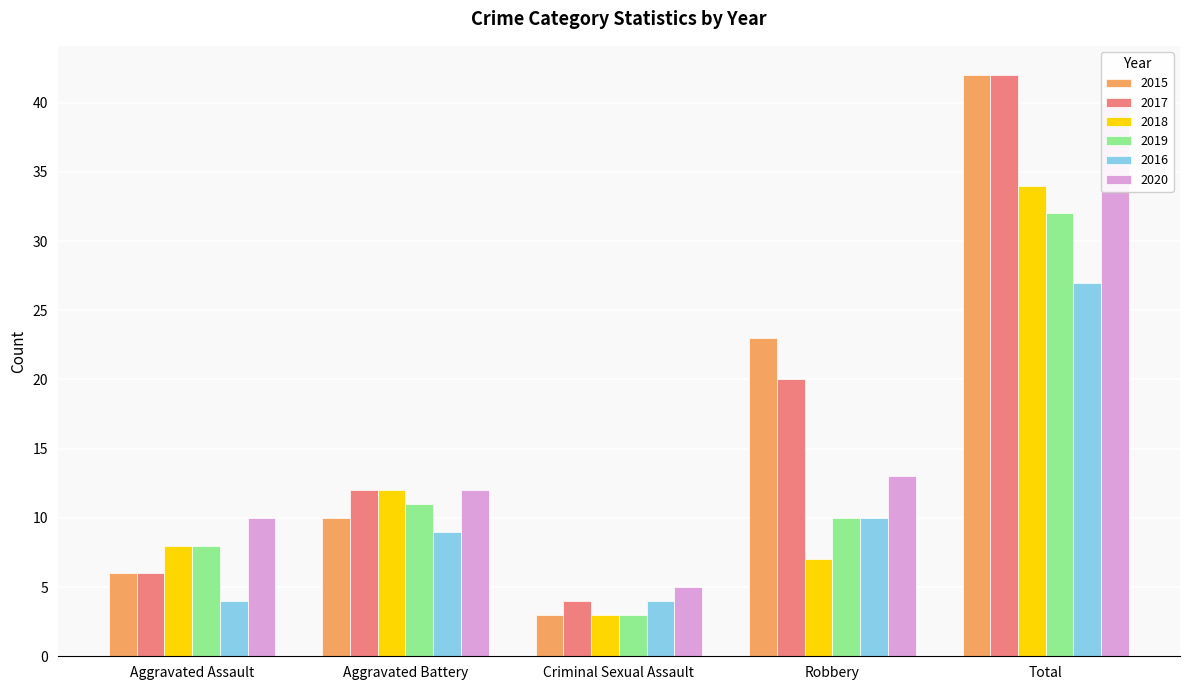

Count the number of categories in the chart.

5